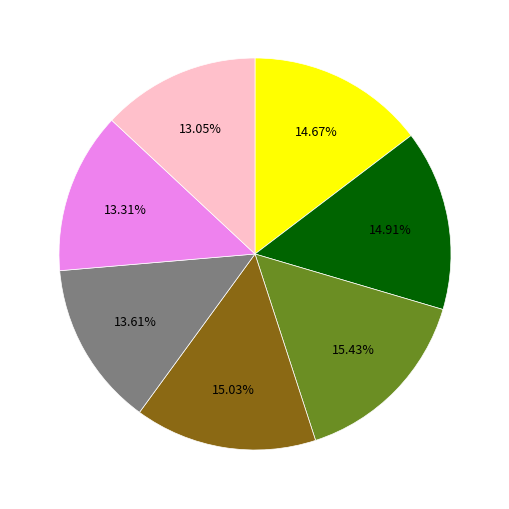

Is there any slice that represents more than half of the pie?

No